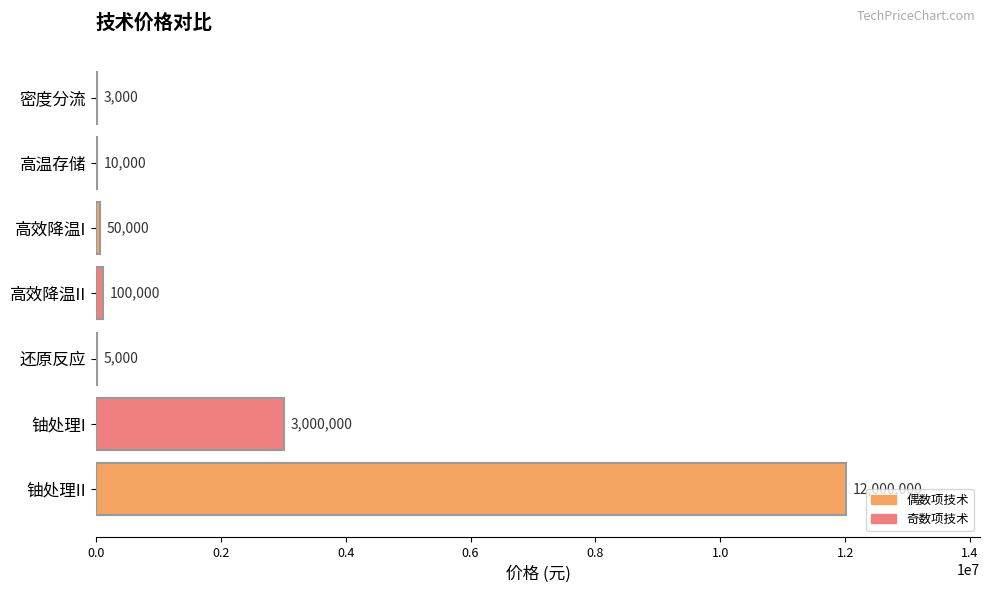

The chart shows a value of 886310 at 铀处理I. True or false?

False